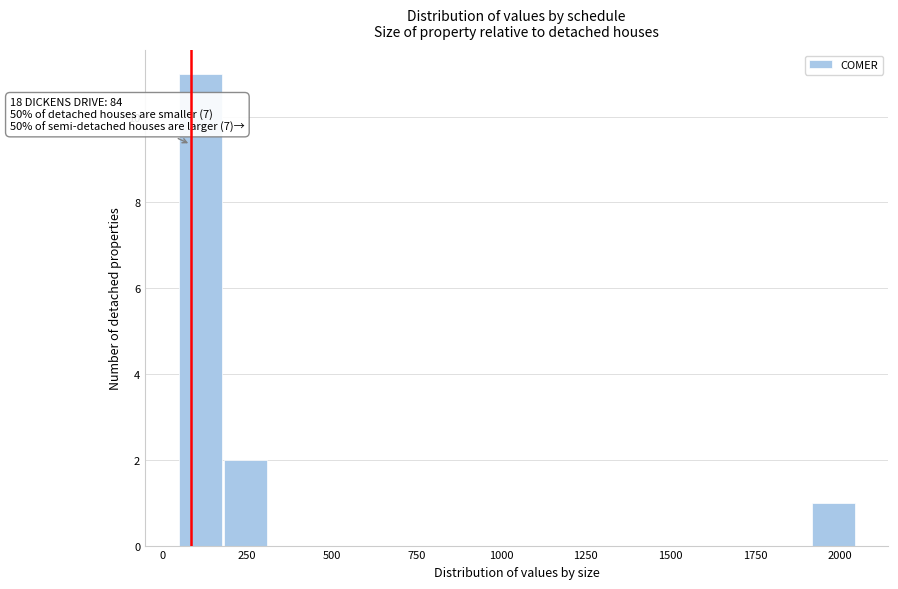

Read against the x-axis, roughly where is the centre of the tallest bar?

100